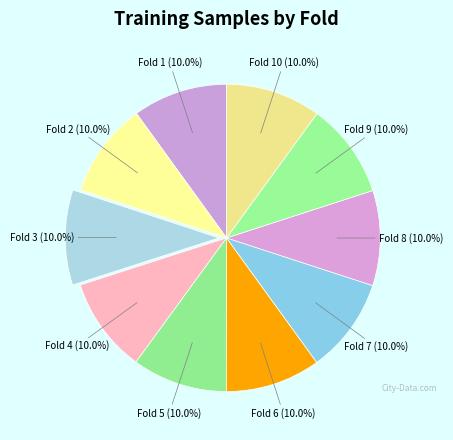

Count the number of slices in the pie.

10